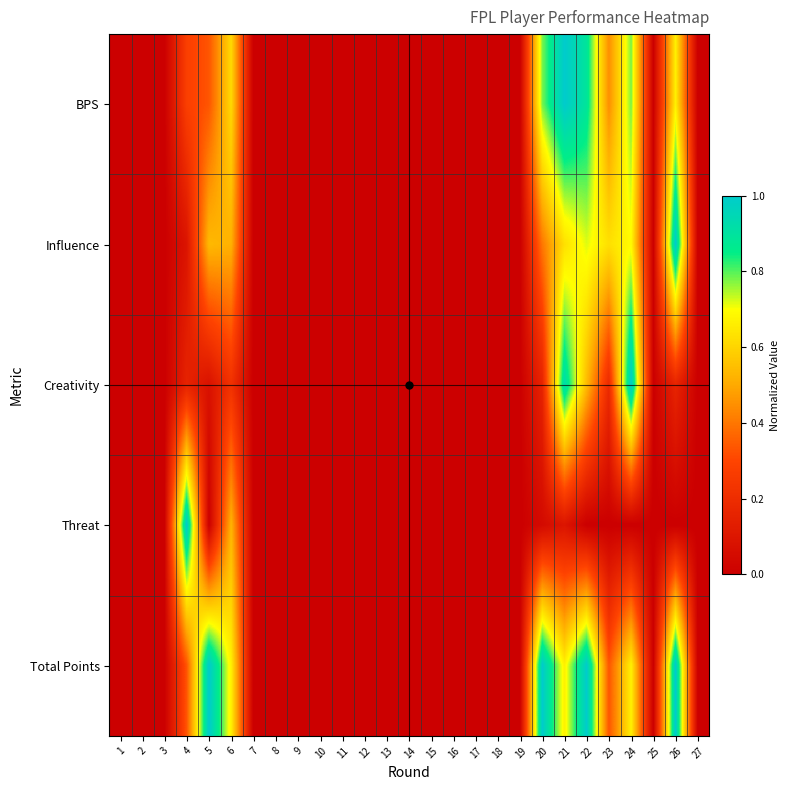

Which series has the largest total across all categories?

Total Points